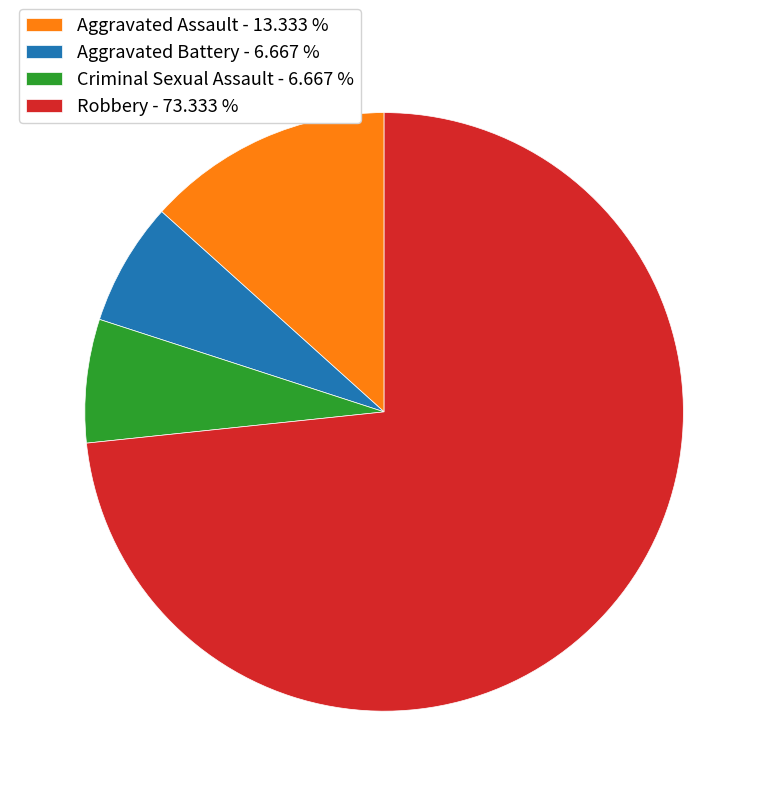

Do Robbery - 73.333 % and Aggravated Assault - 13.333 % together represent more than half of the pie?

Yes